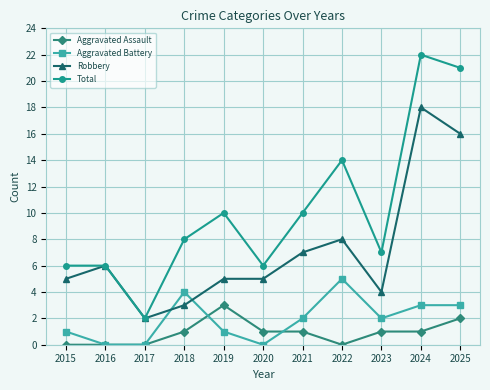

Rank the series at 2025 from highest to lowest value.

Total, Robbery, Aggravated Battery, Aggravated Assault